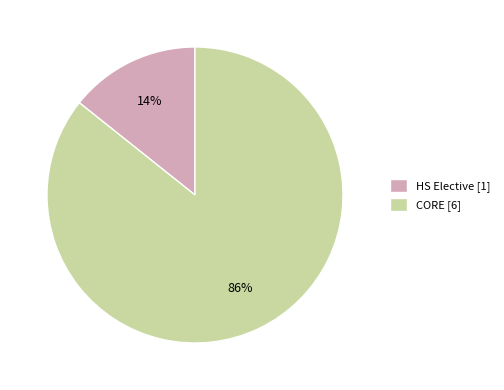

Count the number of slices in the pie.

2